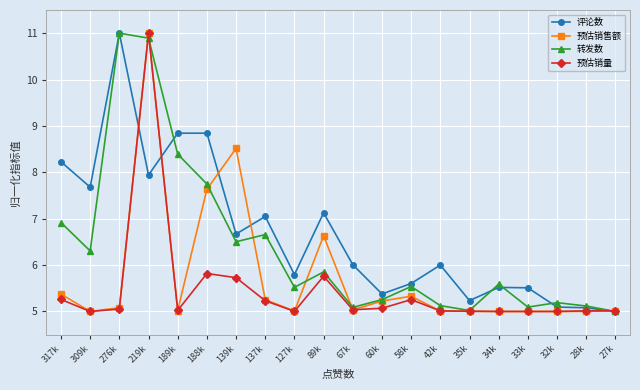

Which series changed the most between 89k and 58k?

评论数